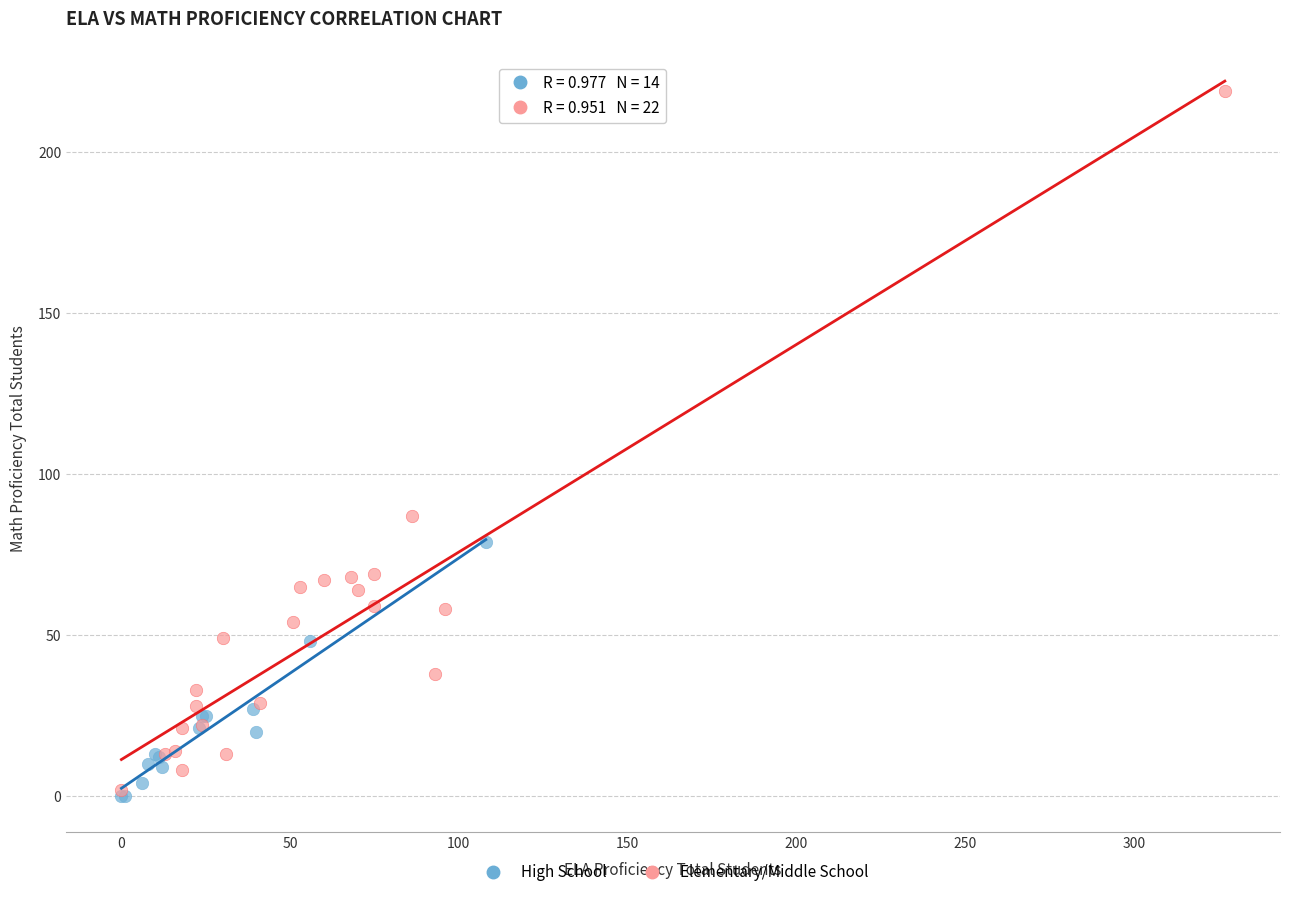

Which series has the widest spread of Y values?

Elementary/Middle School